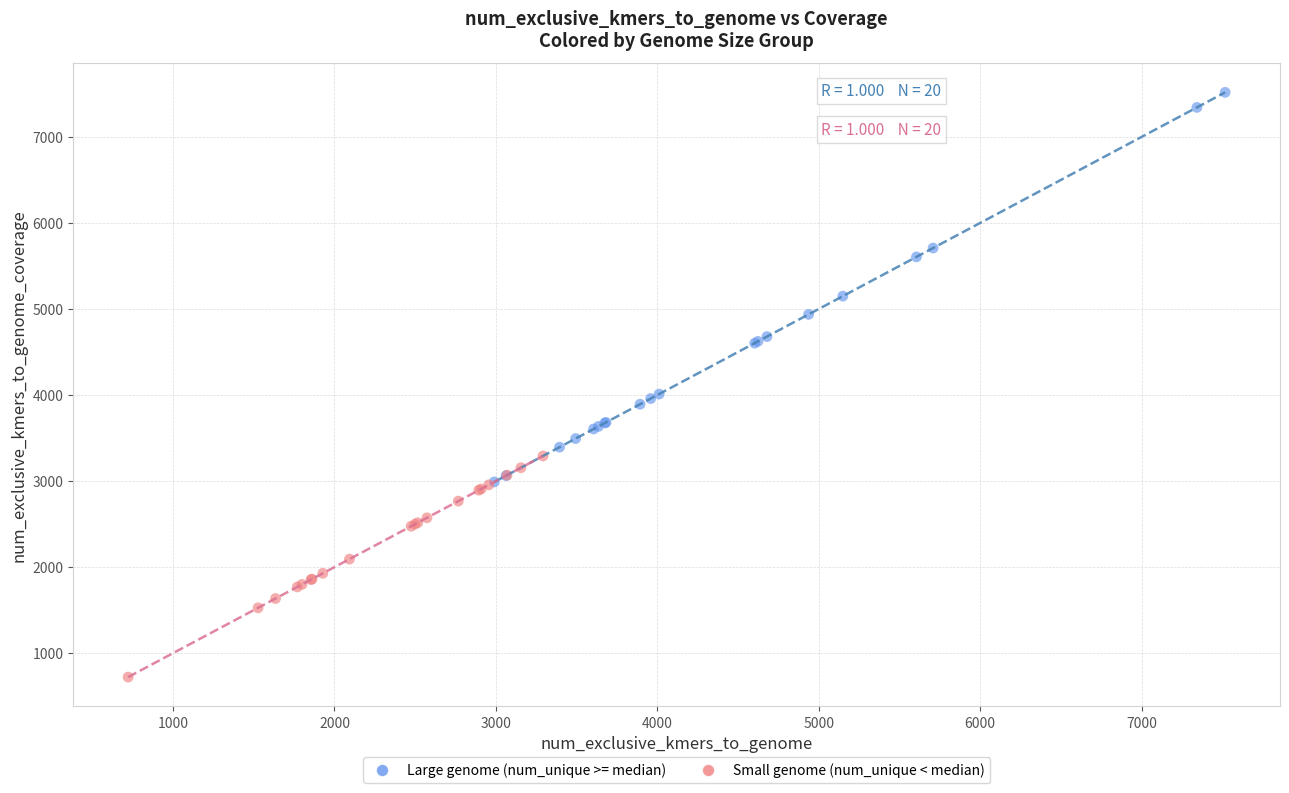

Which series contains the lowest Y value?

Small genome (num_unique < median)